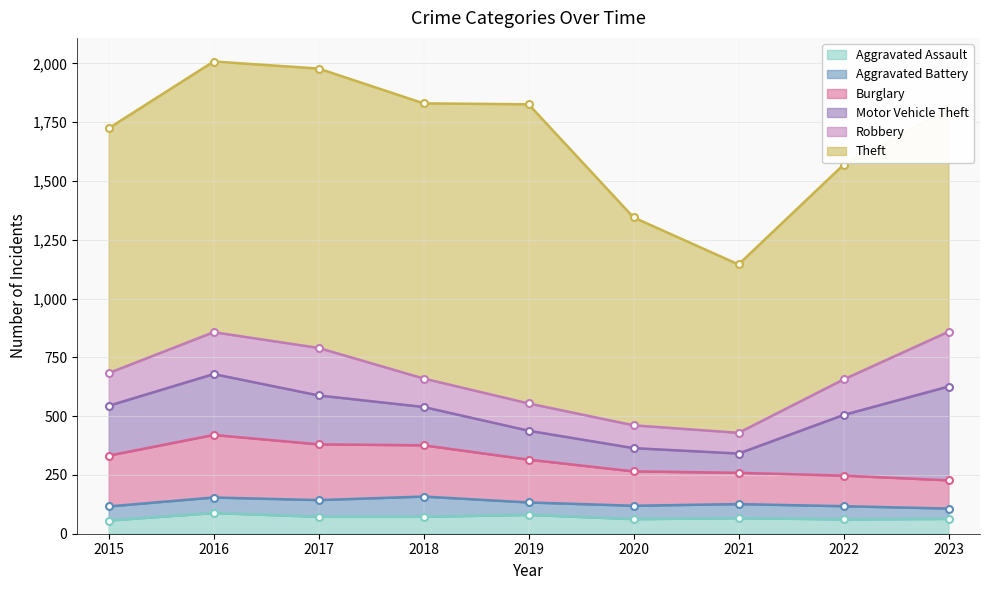

Which category has the highest value across all series?

2019